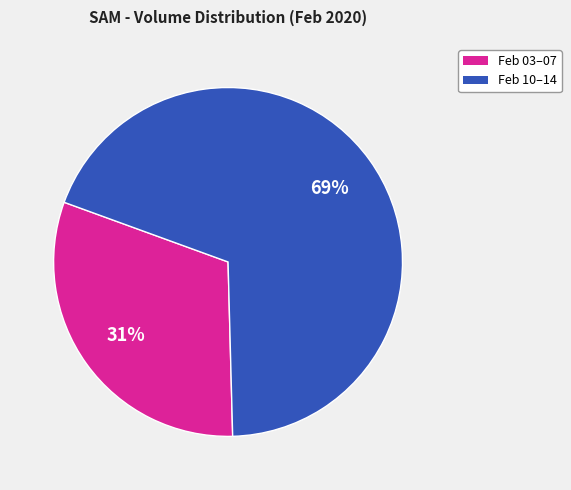

To the nearest percent, what is the average slice percentage?

50%